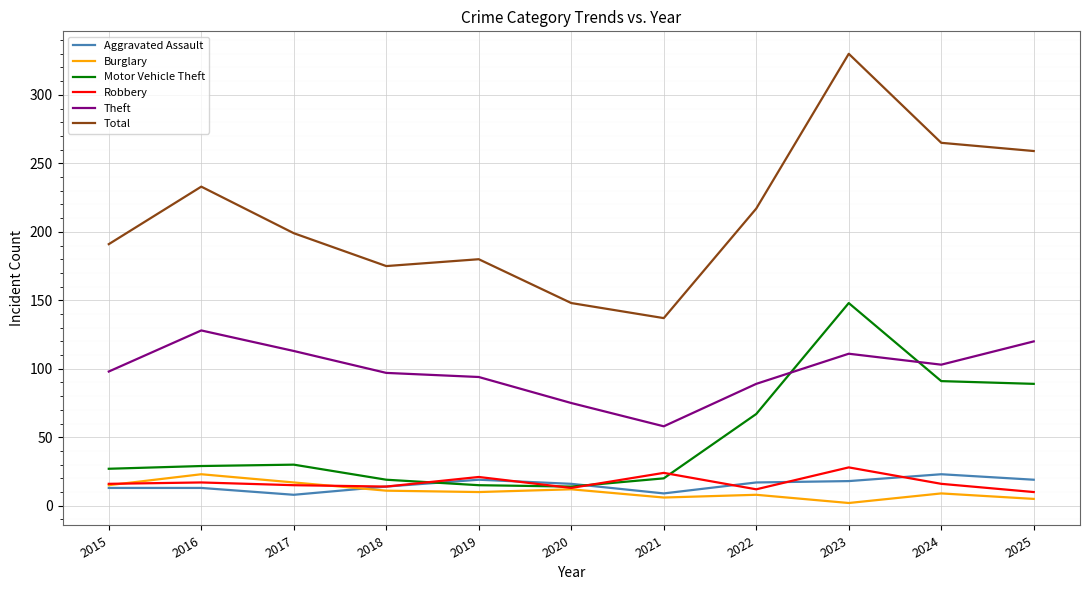

Read the Motor Vehicle Theft value at 2019.

15